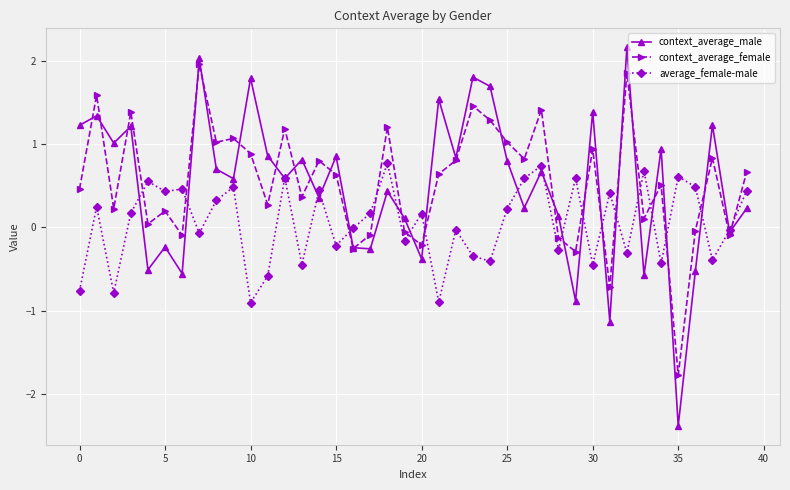

Rank the series by their maximum value, from lowest to highest.

average_female-male, context_average_female, context_average_male